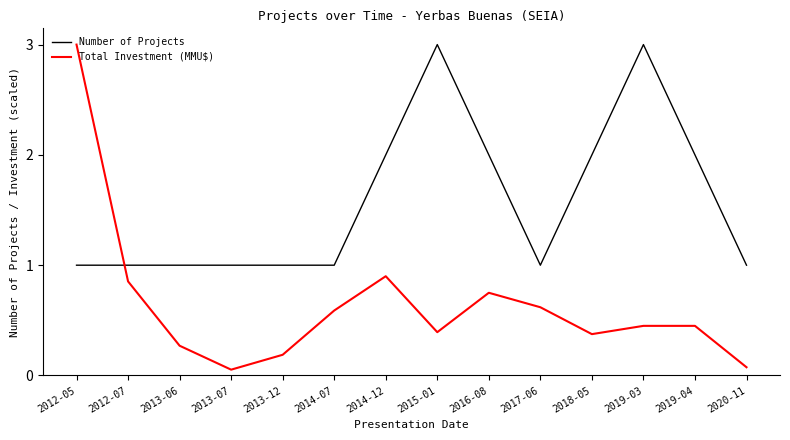

What is the lowest value of the Number of Projects series?

1.0